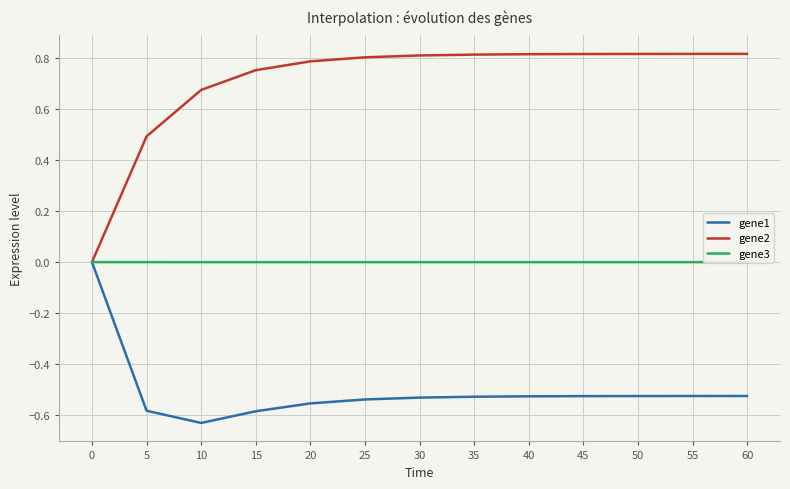

What are all the series names shown in the legend?

gene1, gene2, gene3